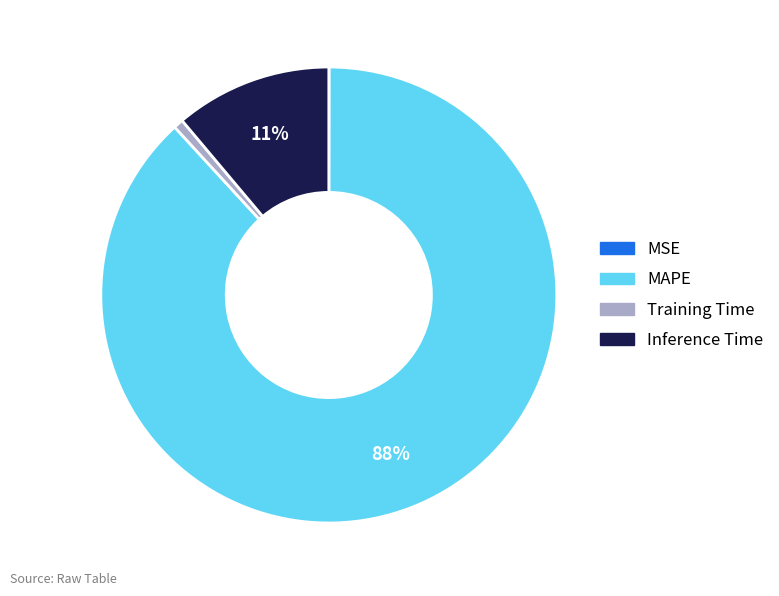

What percentage is the Inference Time slice, to the nearest percent?

11%